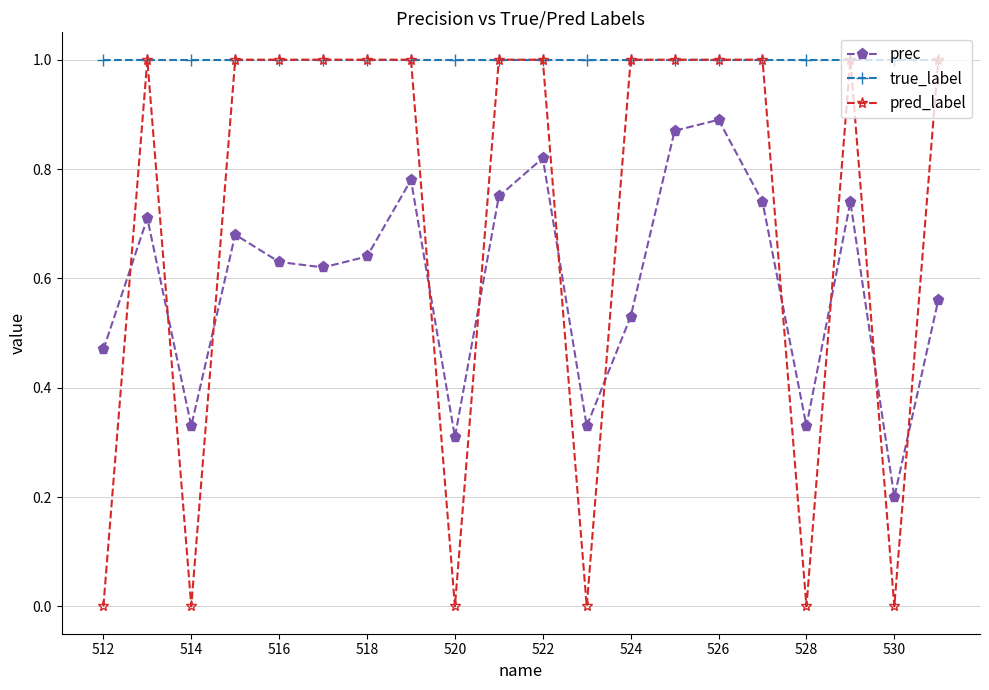

Which series has the widest spread of values?

pred_label